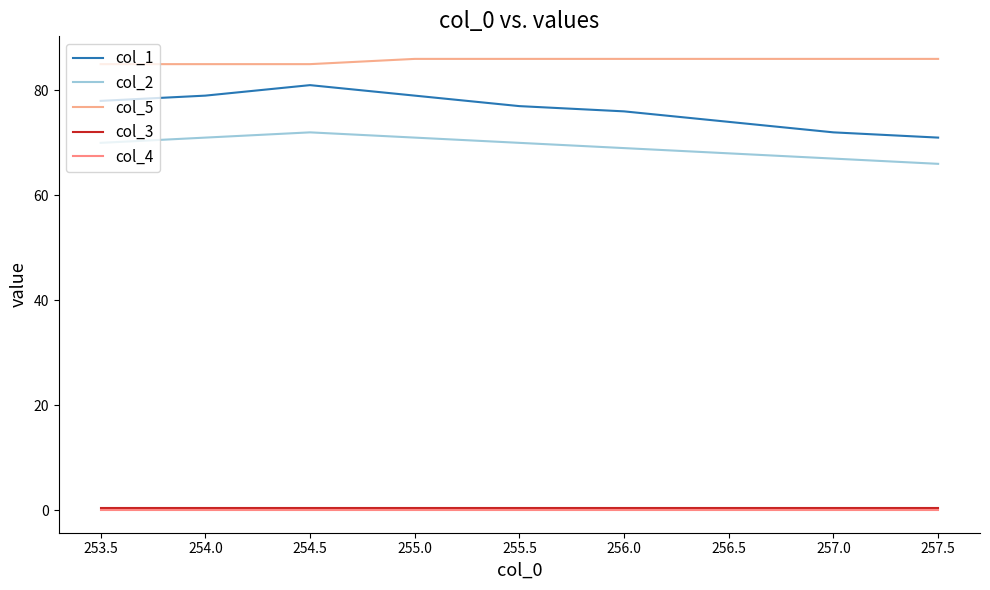

Does the chart display data point markers on the line(s)?

No